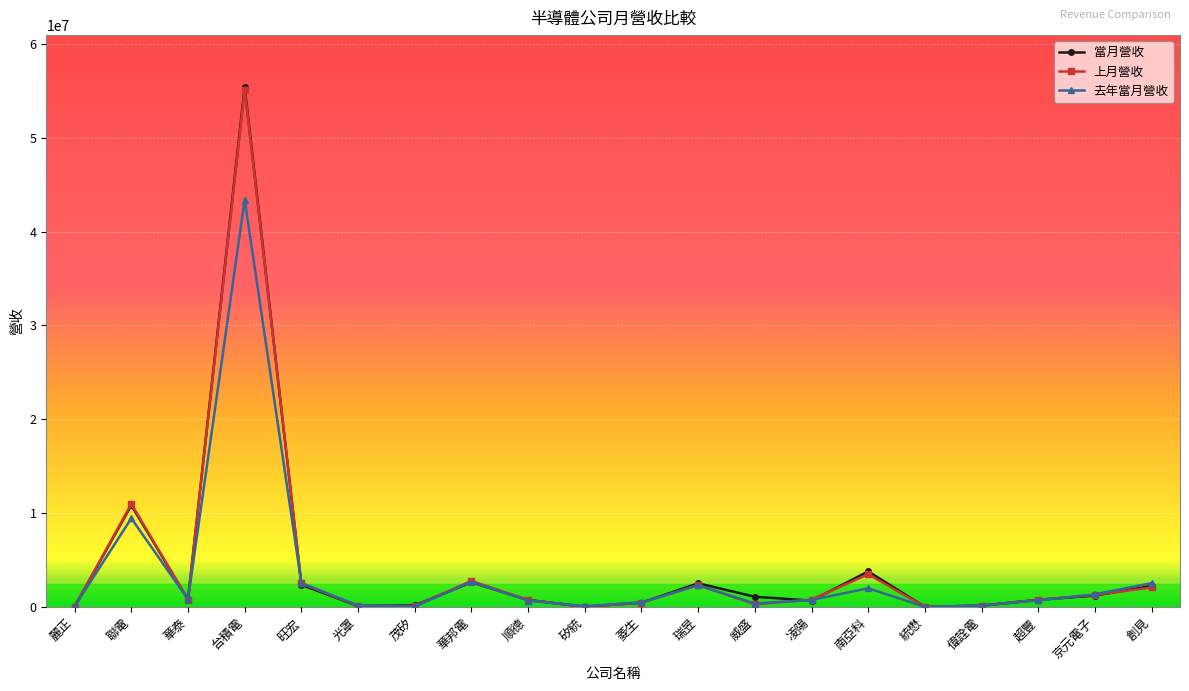

What is the total value across all series at 瑞昱?

7215387